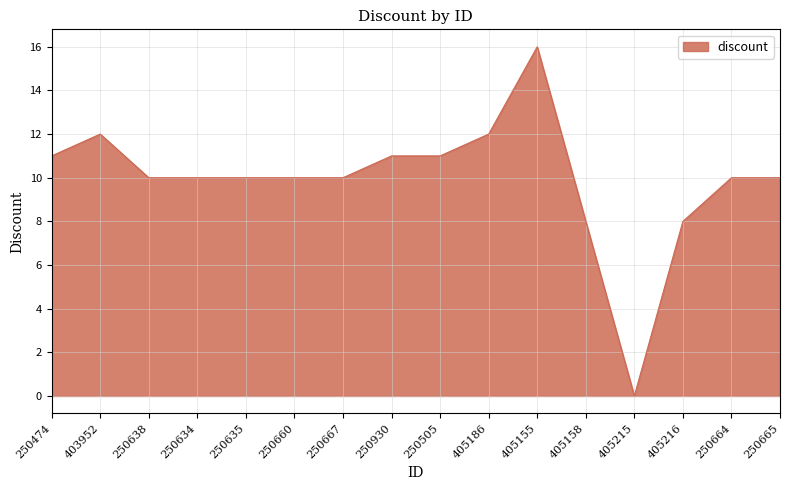

What is the difference between the second highest and minimum values?

12